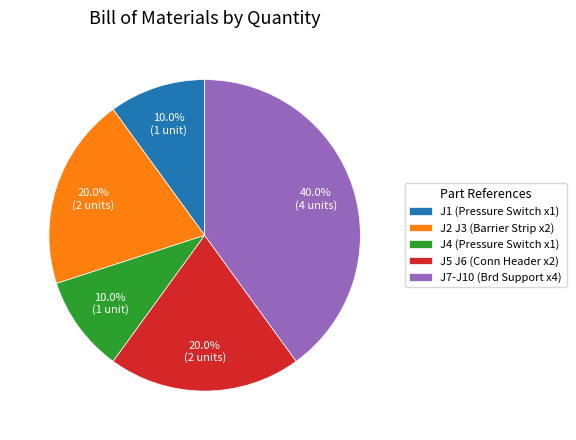

What percentage is NOT represented by J1 (Pressure Switch x1)?

90.0%